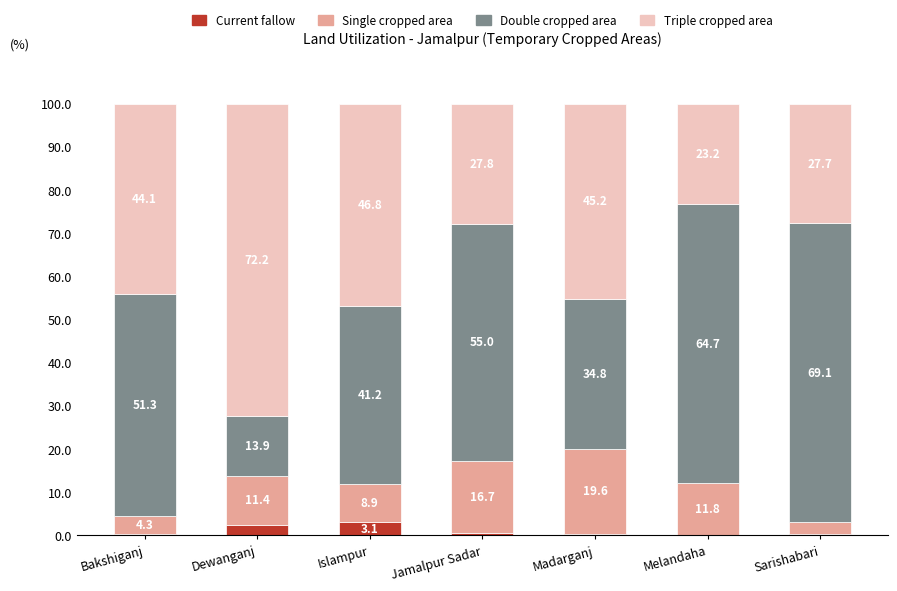

What are all the series names shown in the legend?

Current fallow, Single cropped area, Double cropped area, Triple cropped area